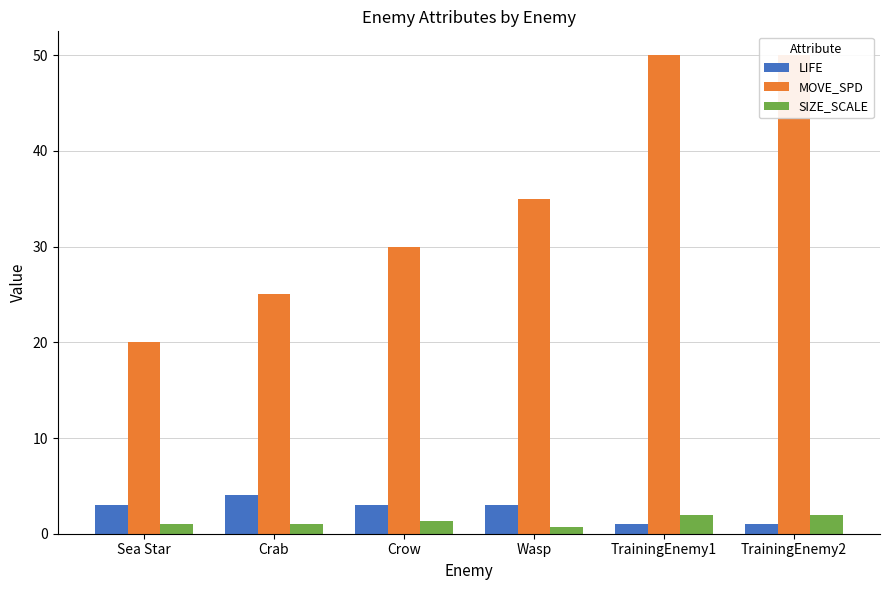

Reading left to right, extract all data points from this chart.

LIFE: 3.0	4.0	3.0	3.0	1.0	1.0
MOVE_SPD: 20.0	25.0	30.0	35.0	50.0	50.0
SIZE_SCALE: 1.0	1.0	1.3	0.7	2.0	2.0